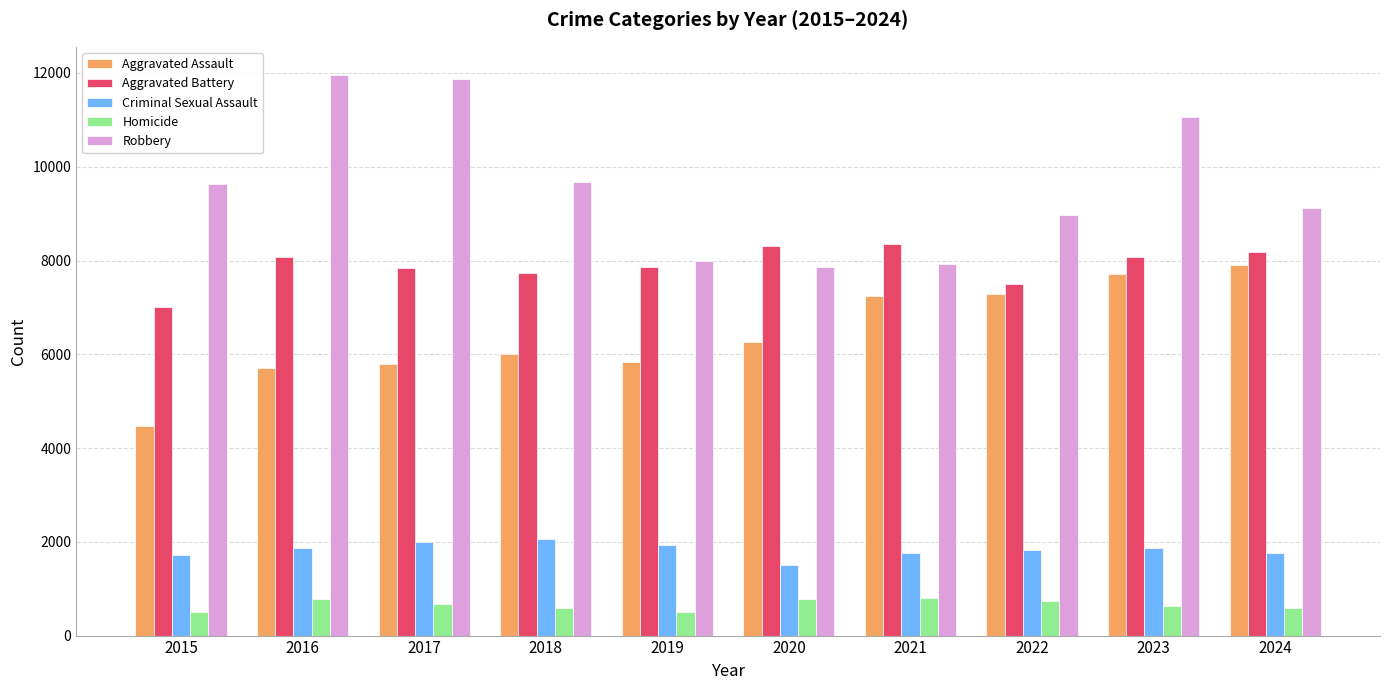

What is the minimum value for Homicide?

496